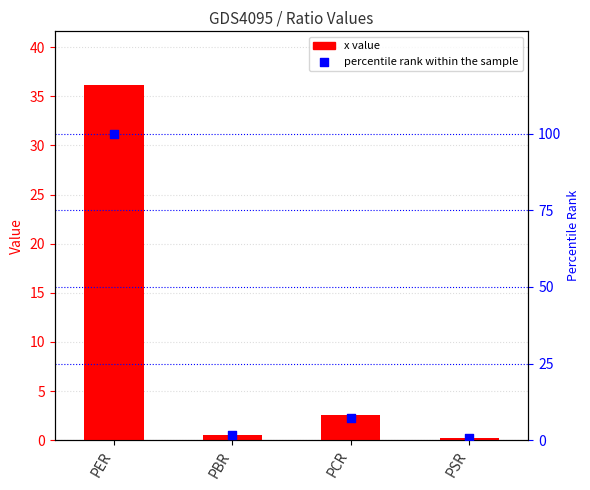

What are all the series names shown in the legend?

x value, percentile rank within the sample